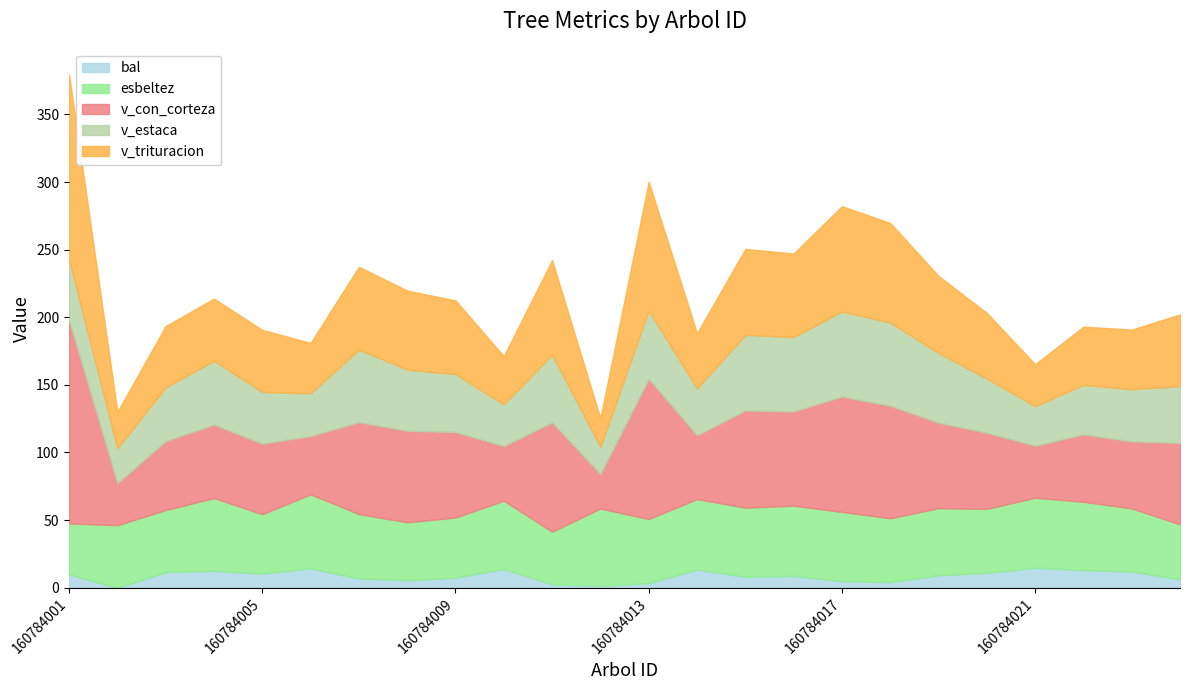

Between 160784002 and 160784006, which series saw the biggest shift?

bal